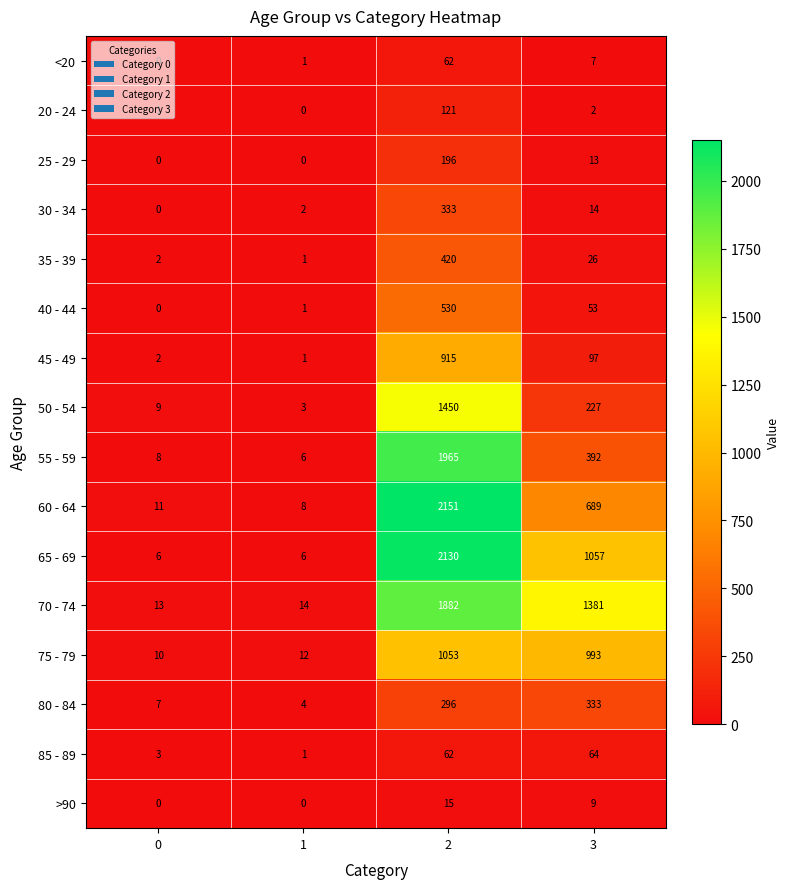

At which category is the sum across all series the highest?

2